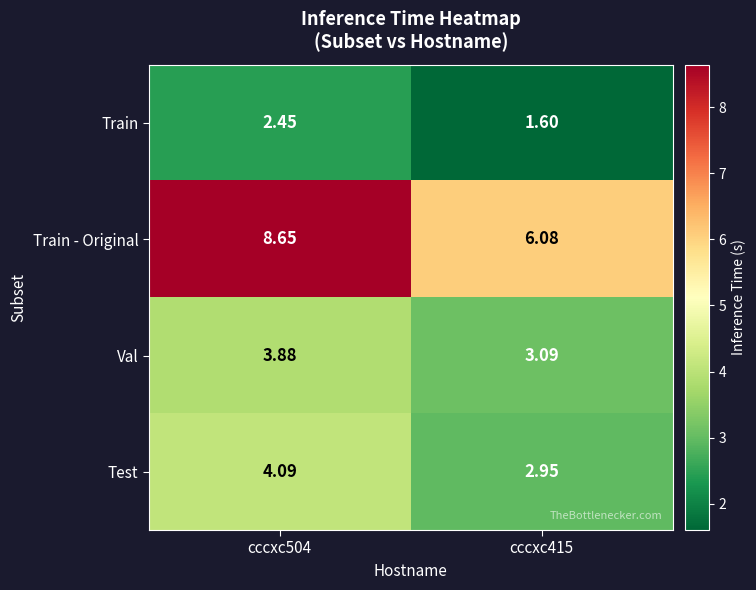

Which series has the largest range (max minus min)?

Train - Original